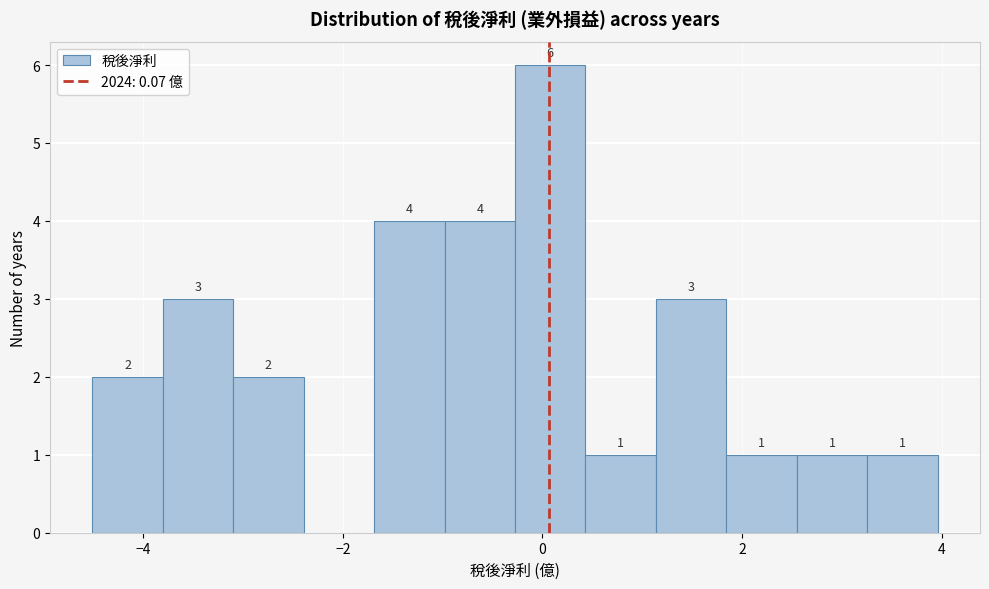

Around what value on the x-axis is the tallest bar? Give the approximate position of its centre, as read against the axis.

0.0